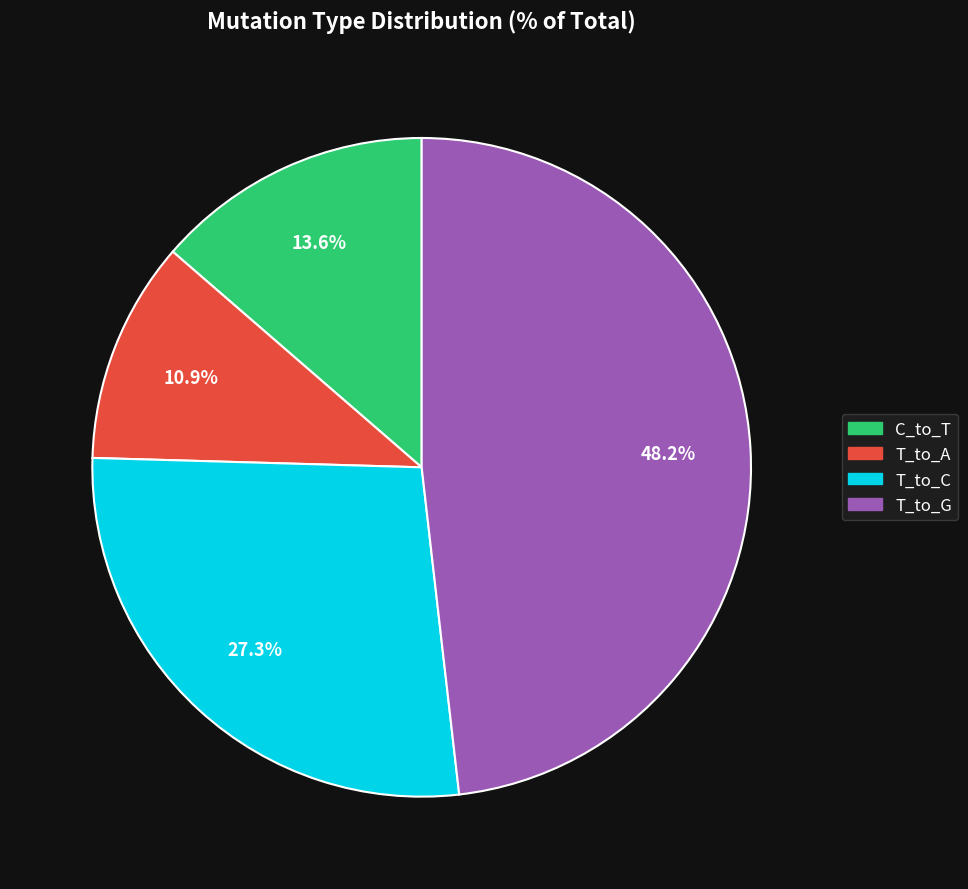

Is there any slice that represents more than half of the pie?

No